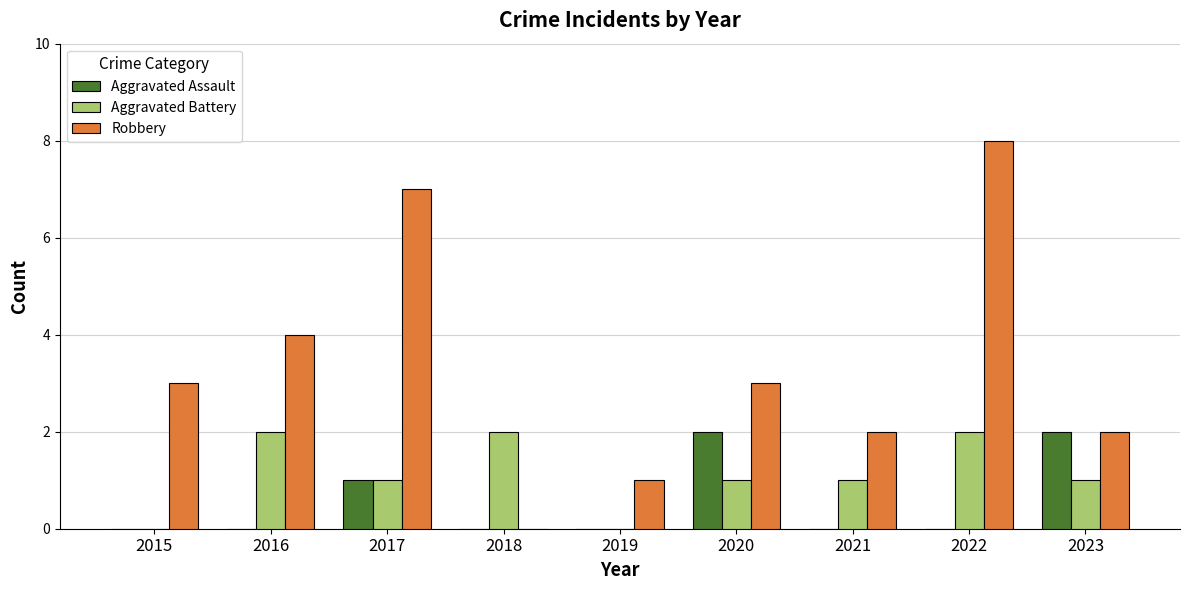

At which label is Robbery closest to 4?

2016